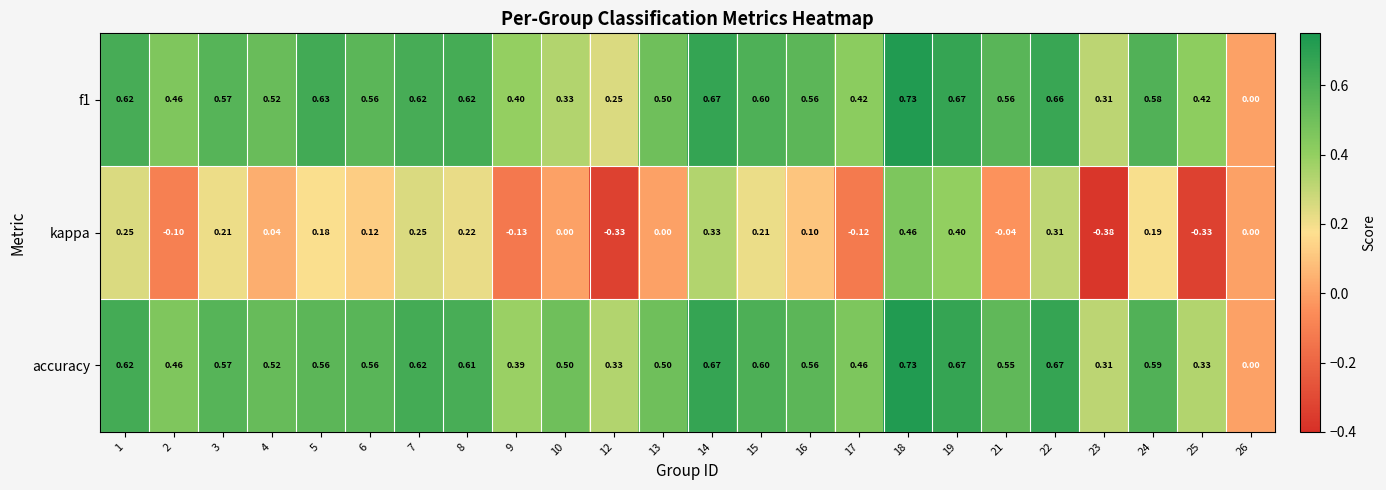

Is the value of accuracy at 2 greater than the value of f1 at 26?

Yes